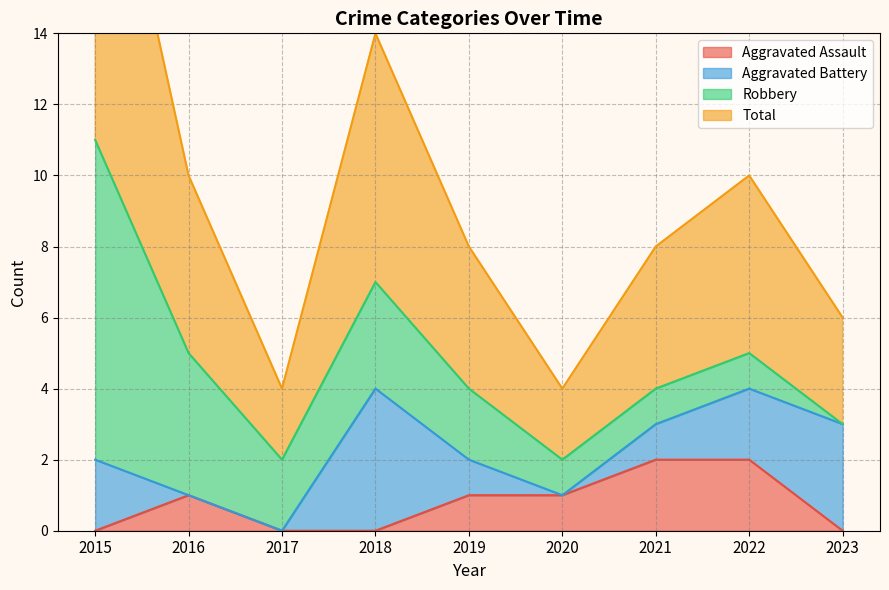

True or false: Total and Aggravated Assault cross at least once.

False